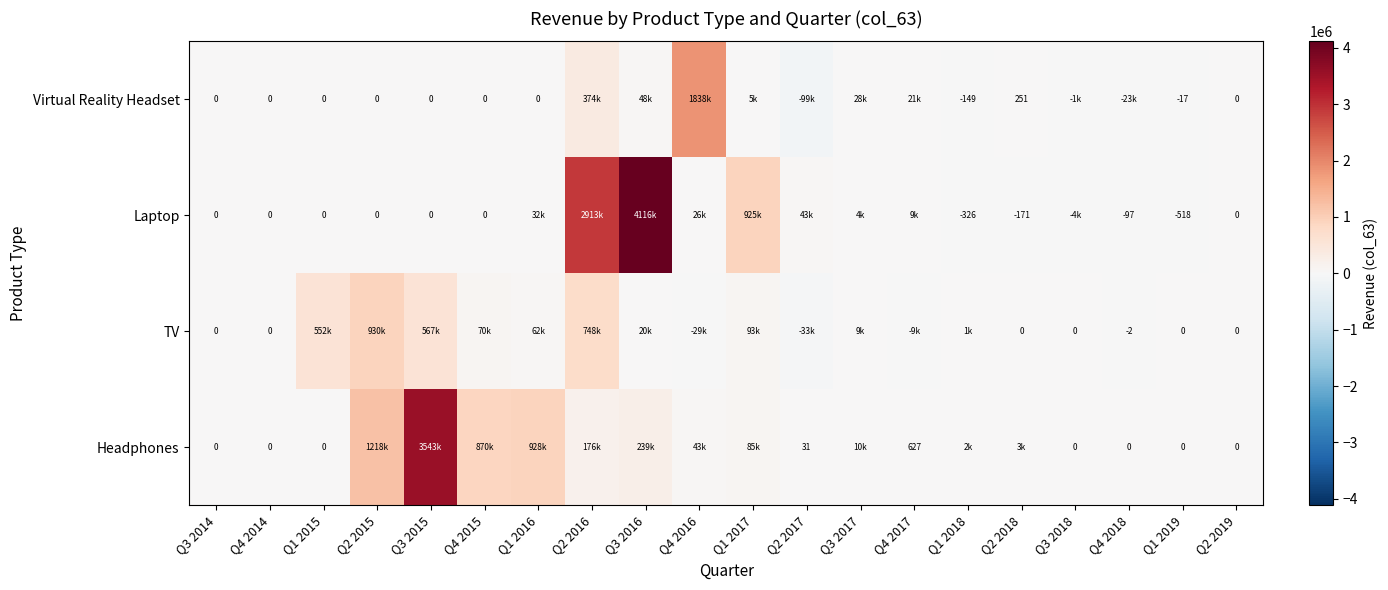

Is the value of Headphones at Q4 2017 greater than the value of TV at Q3 2018?

Yes